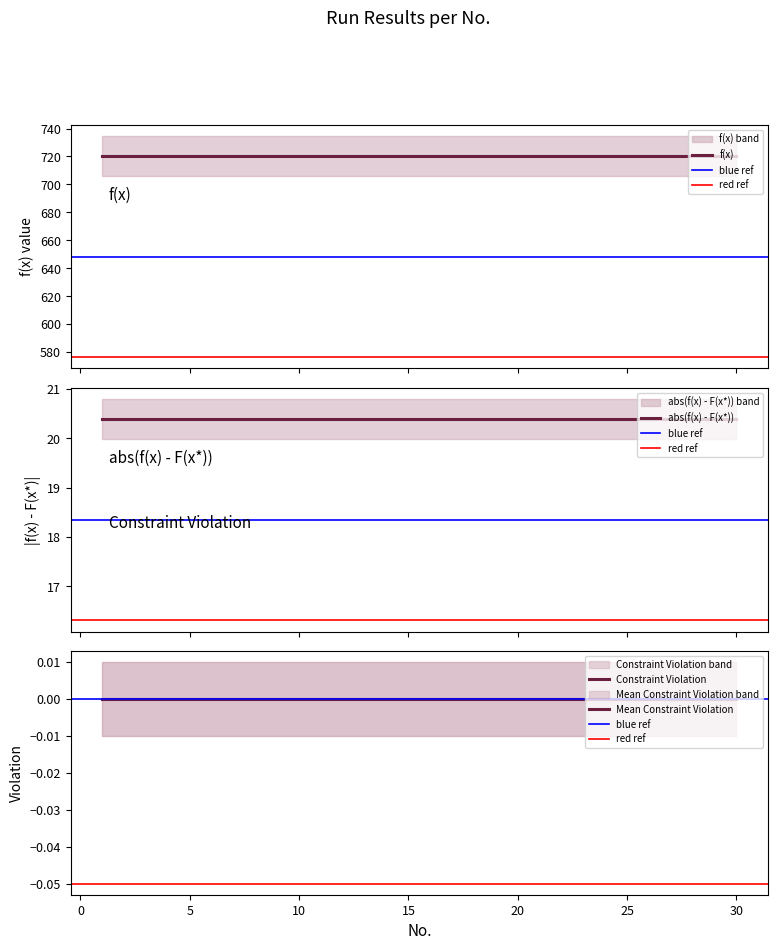

What are all the series names shown in the legend?

f(x), abs(f(x) - F(x*)), Constraint Violation, Mean Constraint Violation